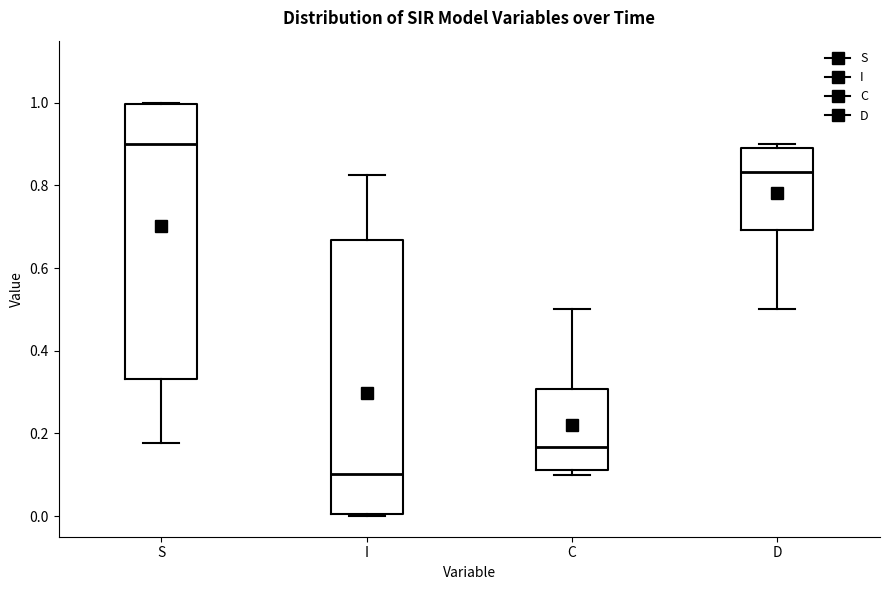

Which box has the lowest median line?

I